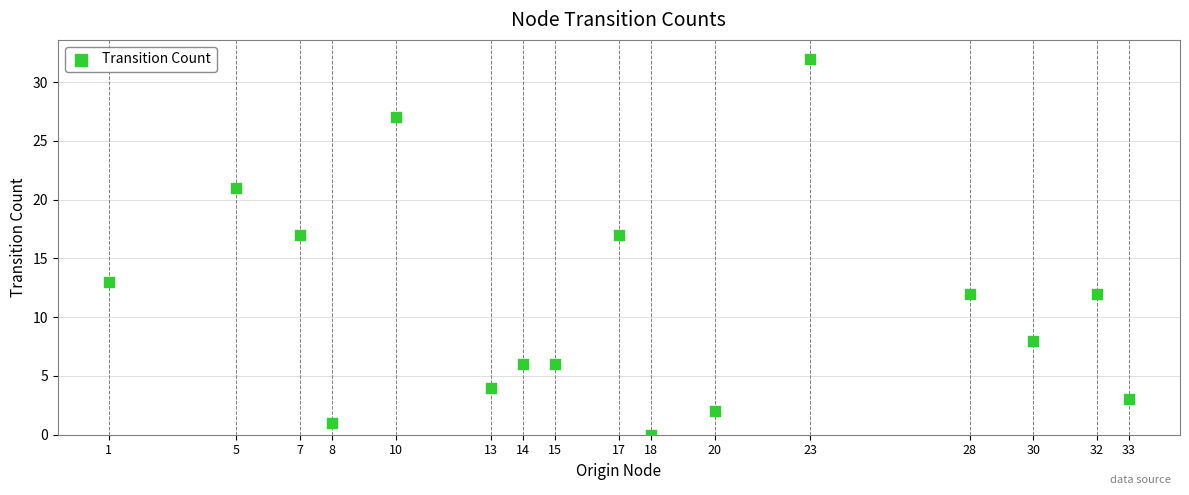

What is the range of X values (max minus min)?

32